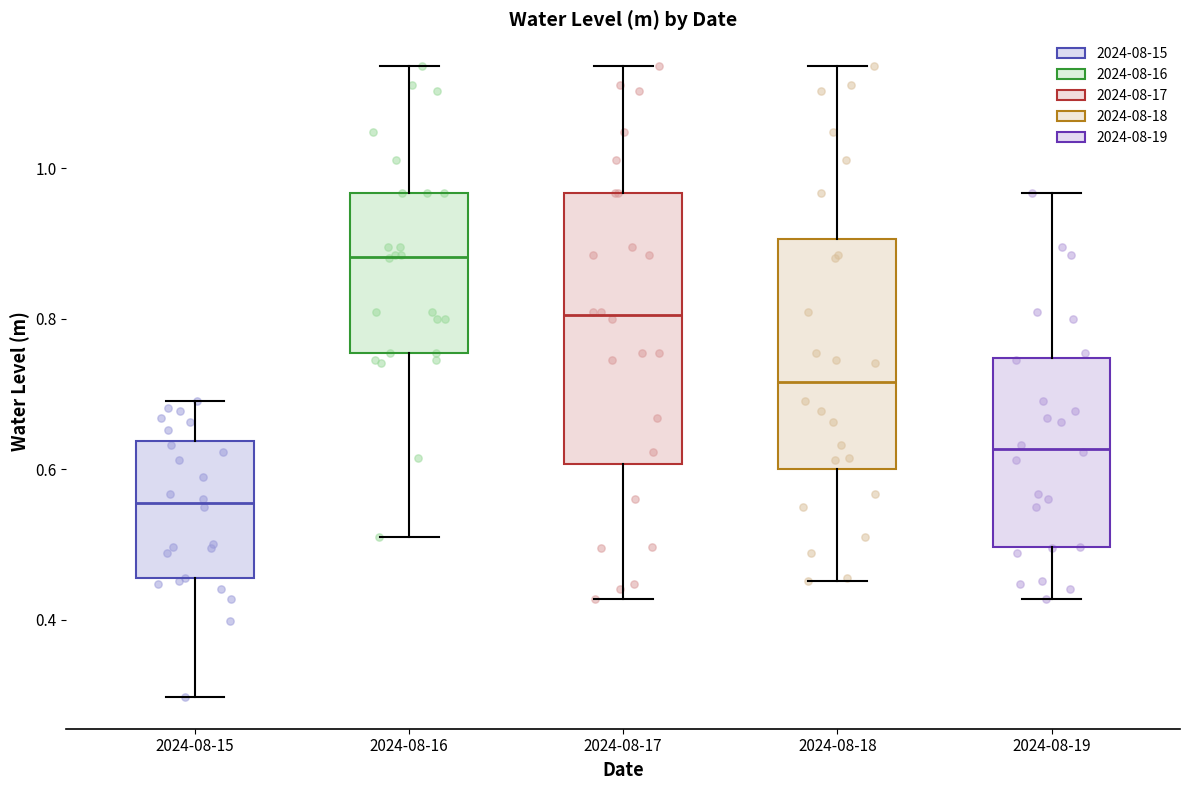

Reading left to right, read every box against the y-axis: the position of its median line, the range the box covers, and the ends of its whiskers. The values are not printed on the chart, so give them approximately, as read against the axis.

2024-08-15: median 0.56, box 0.46 to 0.64, whiskers 0.30 to 0.70
2024-08-16: median 0.88, box 0.76 to 0.96, whiskers 0.50 to 1.14
2024-08-17: median 0.80, box 0.60 to 0.96, whiskers 0.42 to 1.14
2024-08-18: median 0.72, box 0.60 to 0.90, whiskers 0.46 to 1.14
2024-08-19: median 0.62, box 0.50 to 0.74, whiskers 0.42 to 0.96